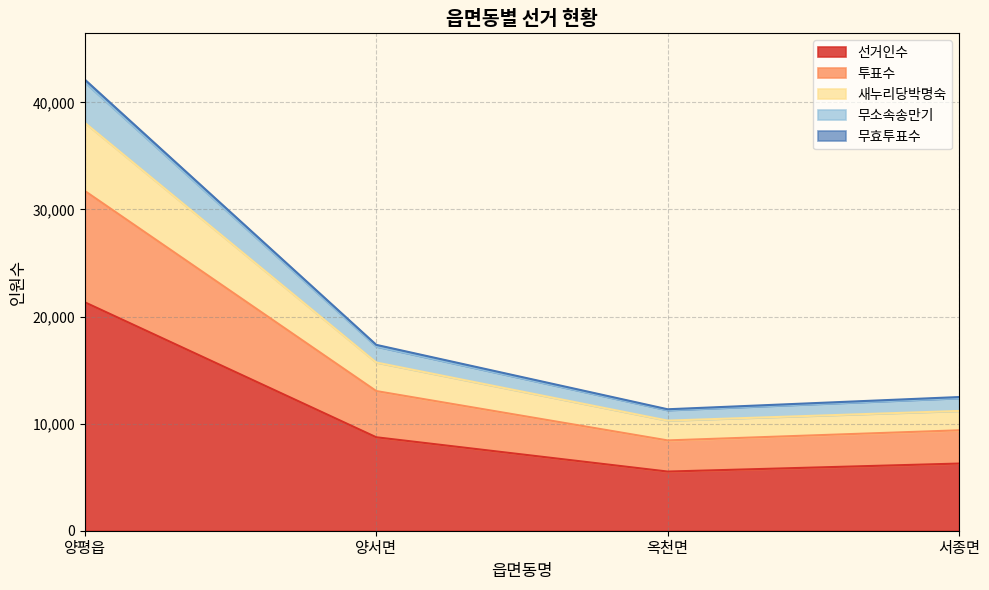

What is the difference between the second highest and minimum values in the 선거인수 series?

3202